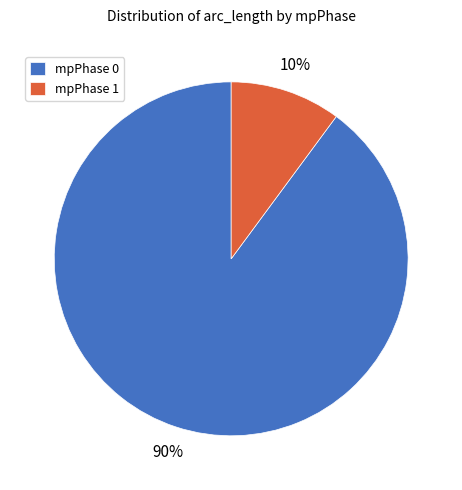

To the nearest percent, what percentage of the pie is mpPhase 1?

10%